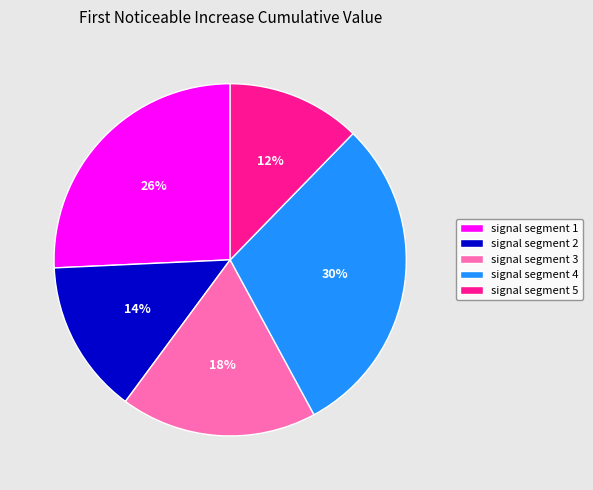

To the nearest percent, what percentage of the pie is signal segment 5?

12%